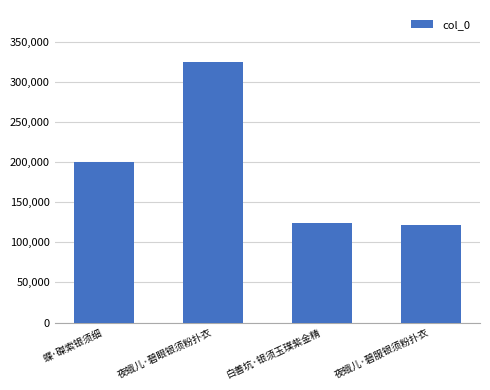

How many bars are there in total?

4